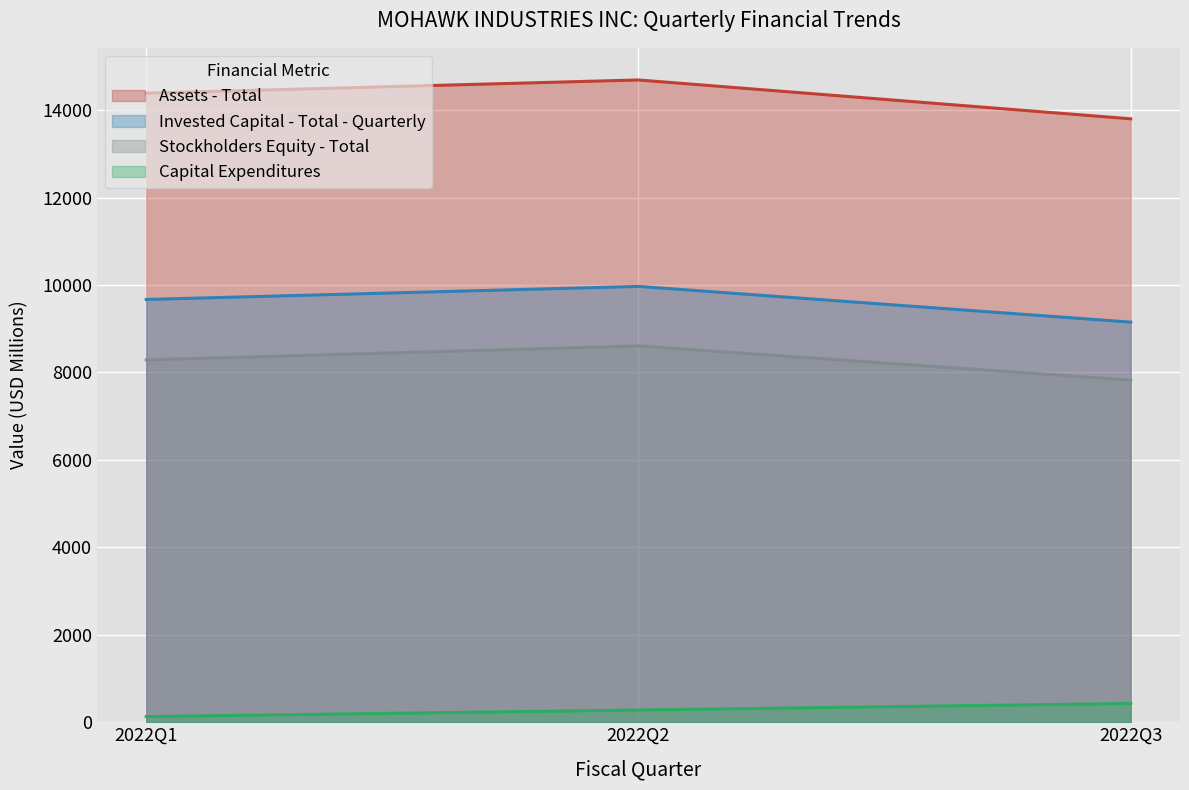

The value of Invested Capital - Total - Quarterly at 2022Q3 is 15744.2. True or false?

False